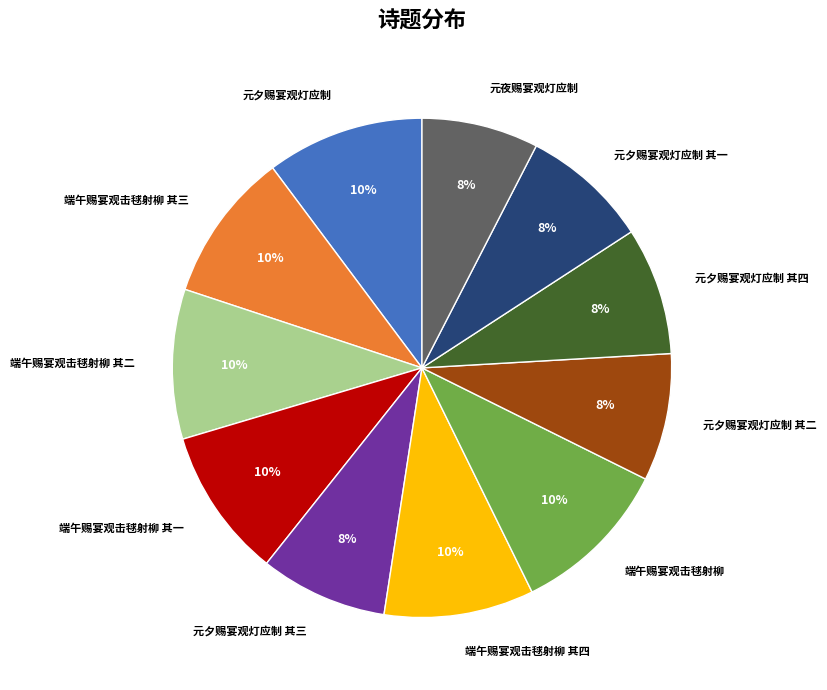

Between 端午赐宴观击毬射柳 其二 and 元夕赐宴观灯应制 其一, which is larger?

端午赐宴观击毬射柳 其二